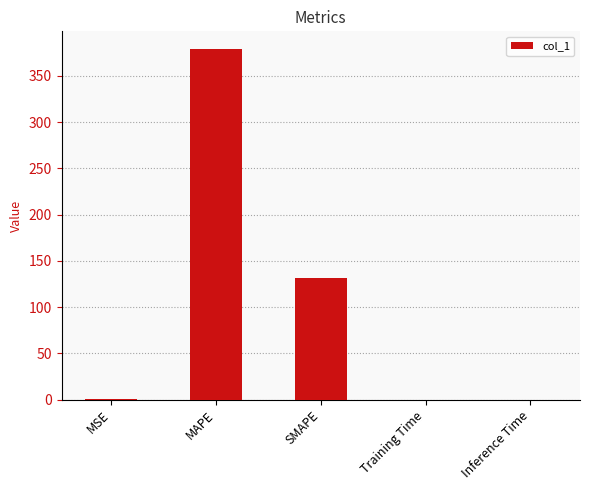

At which label is the value closest to 189?

SMAPE